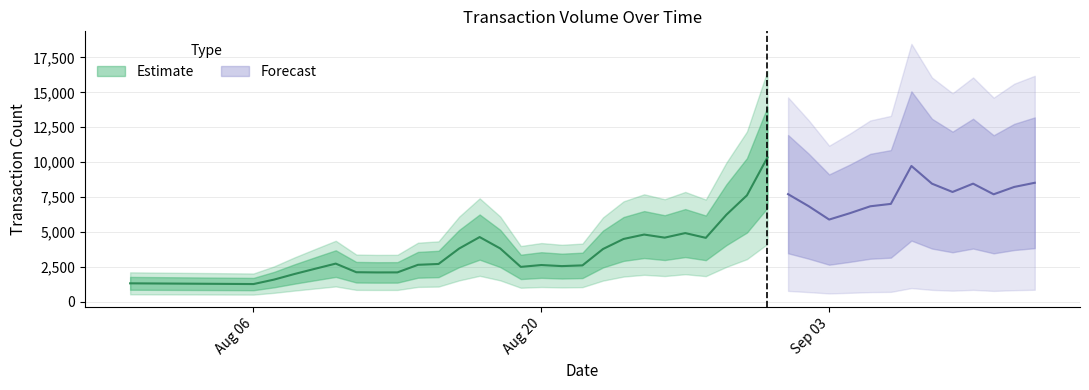

True or false: the data shows 3134 at 2018-08-28.

False